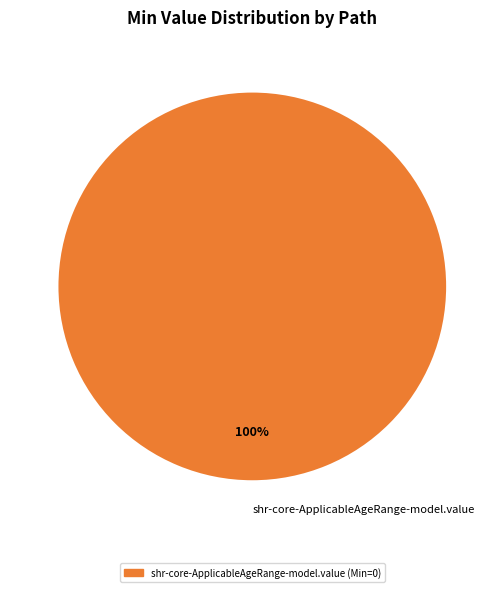

Rank the categories by value from highest to lowest.

shr-core-ApplicableAgeRange-model.value